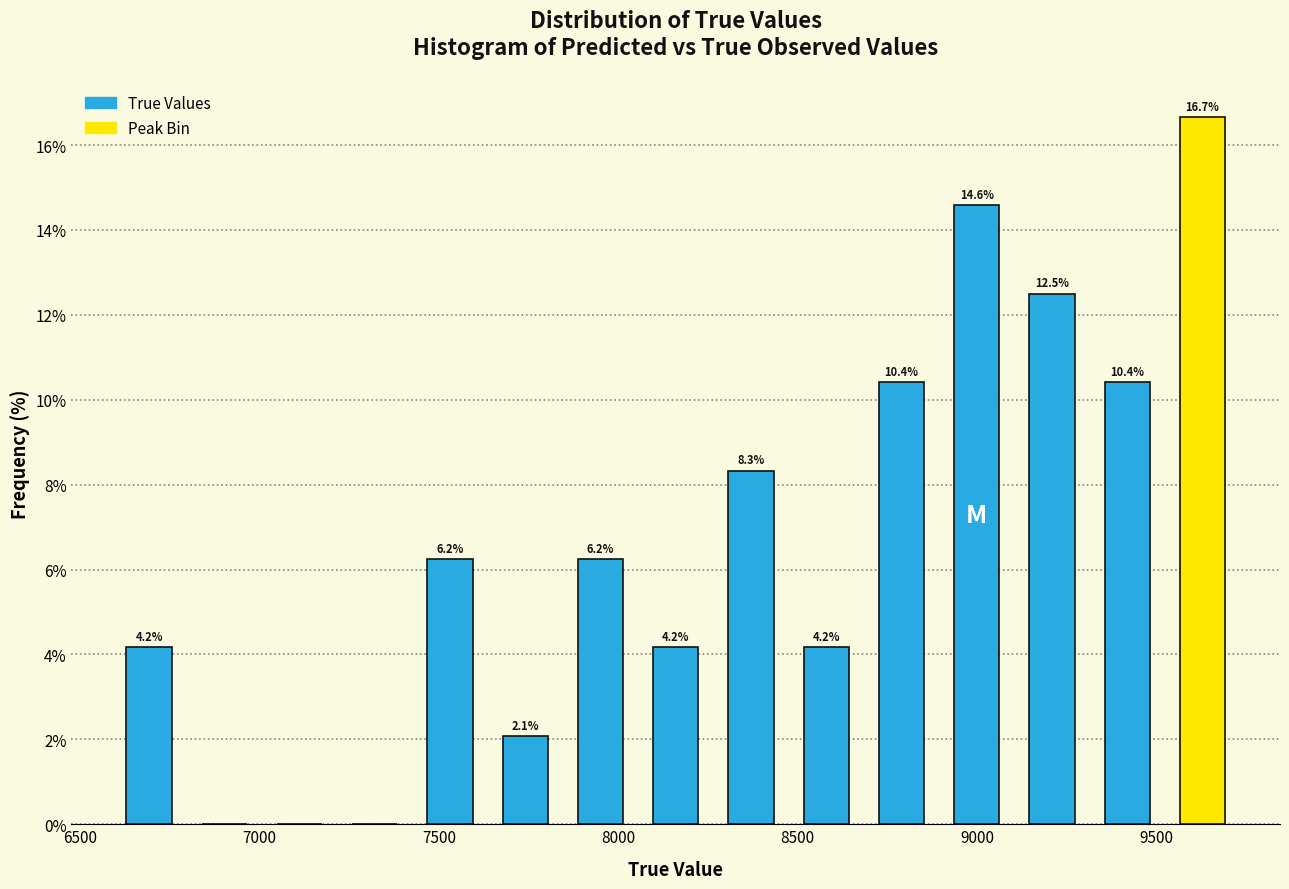

Which range on the x-axis has the tallest bar?

9500 to 9750